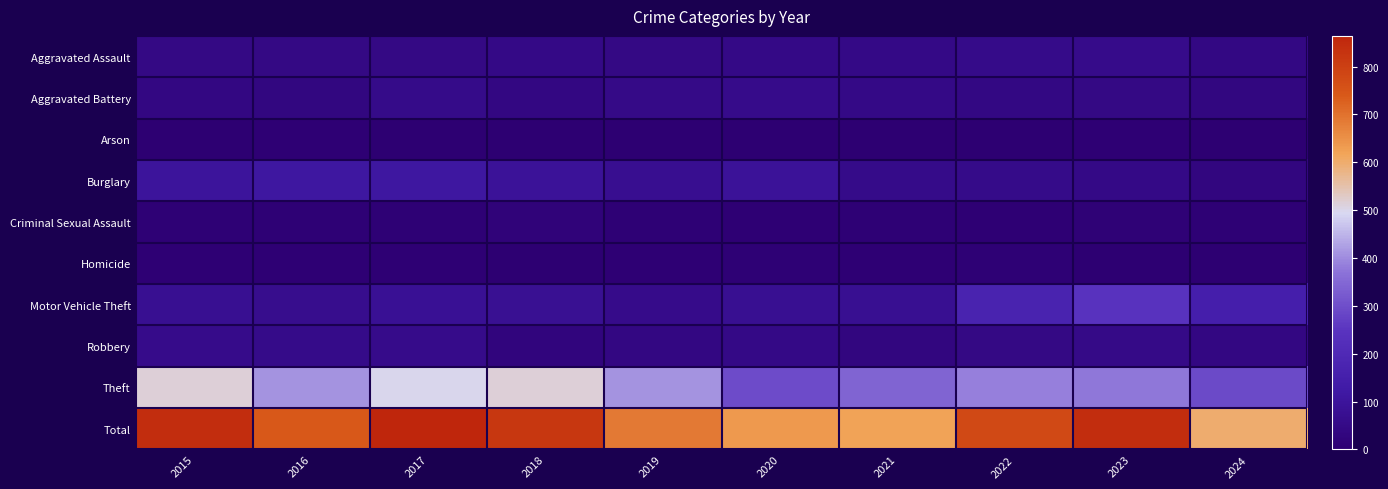

Which series has the largest range (max minus min)?

Total